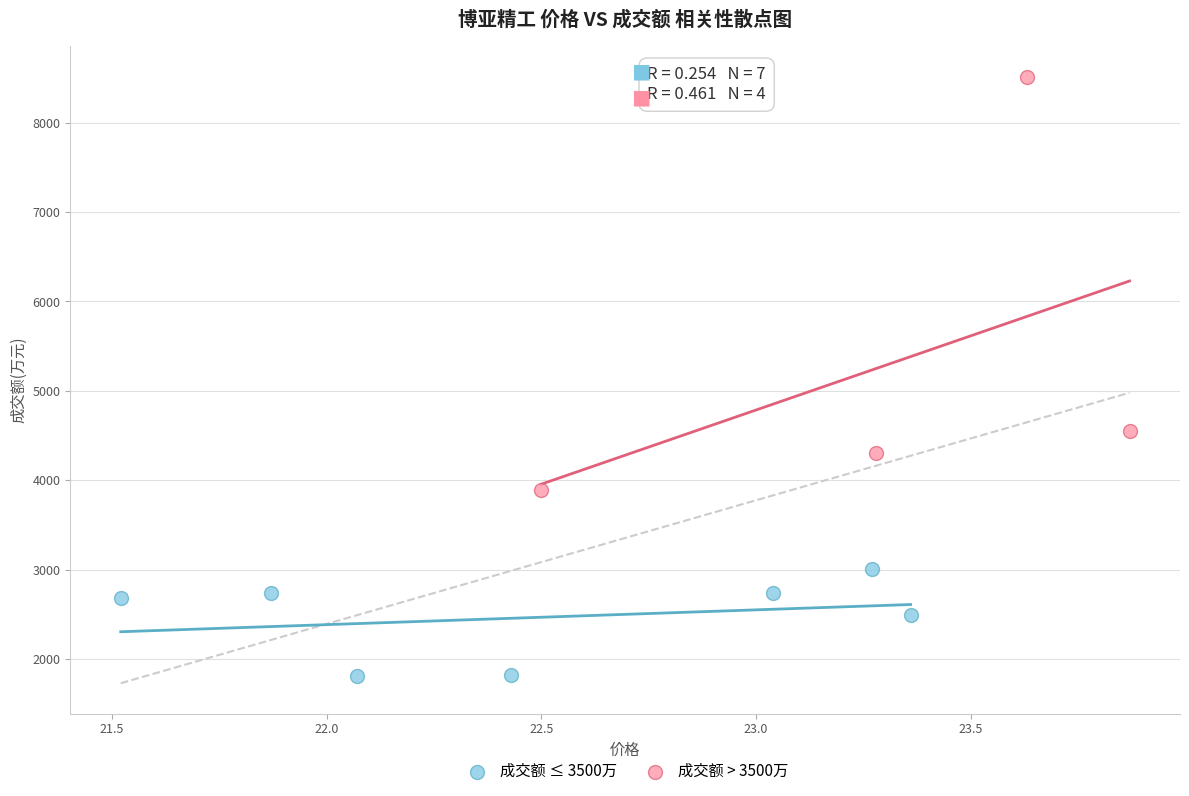

Which series reaches the minimum Y coordinate?

成交额 ≤ 3500万